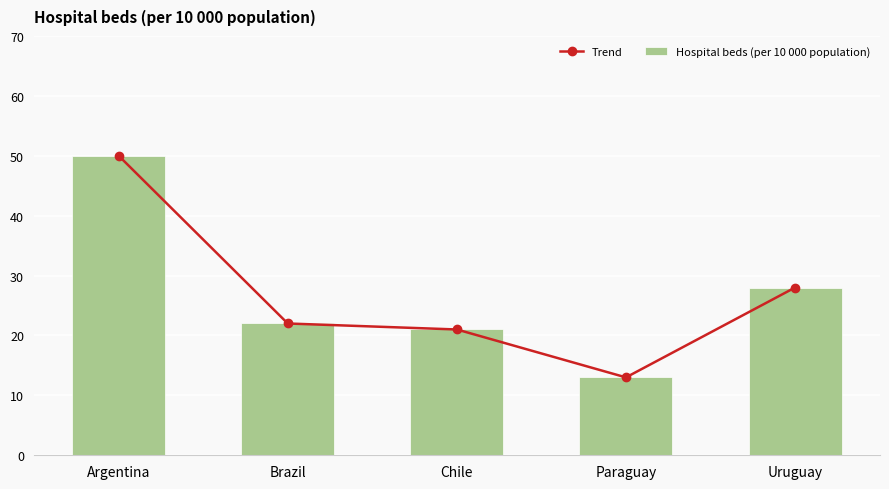

Count the number of categories in the chart.

5